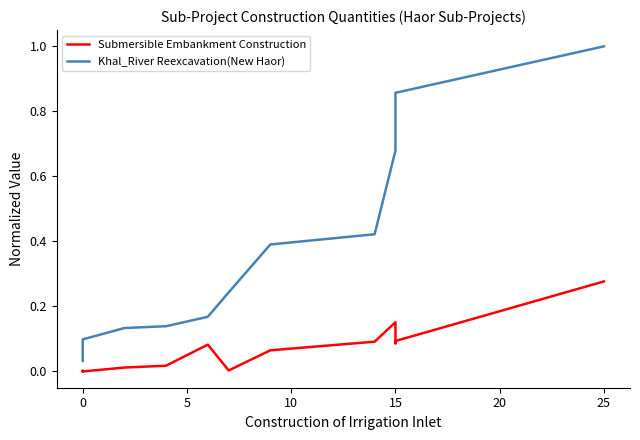

What are all the series names shown in the legend?

Submersible Embankment Construction, Khal_River Reexcavation(New Haor)